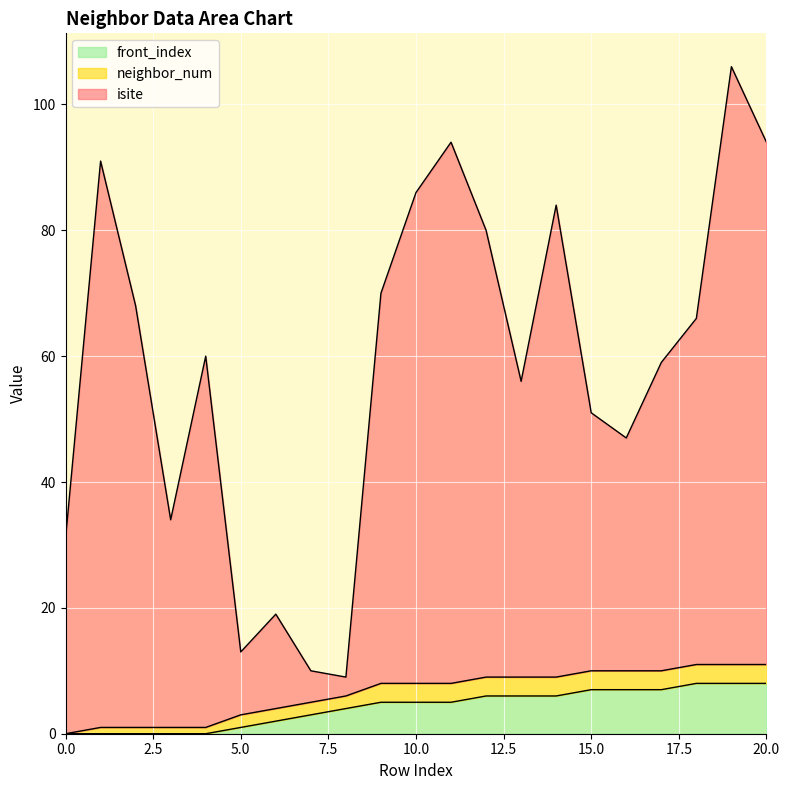

True or false: isite has a value of 84 at 14.

True